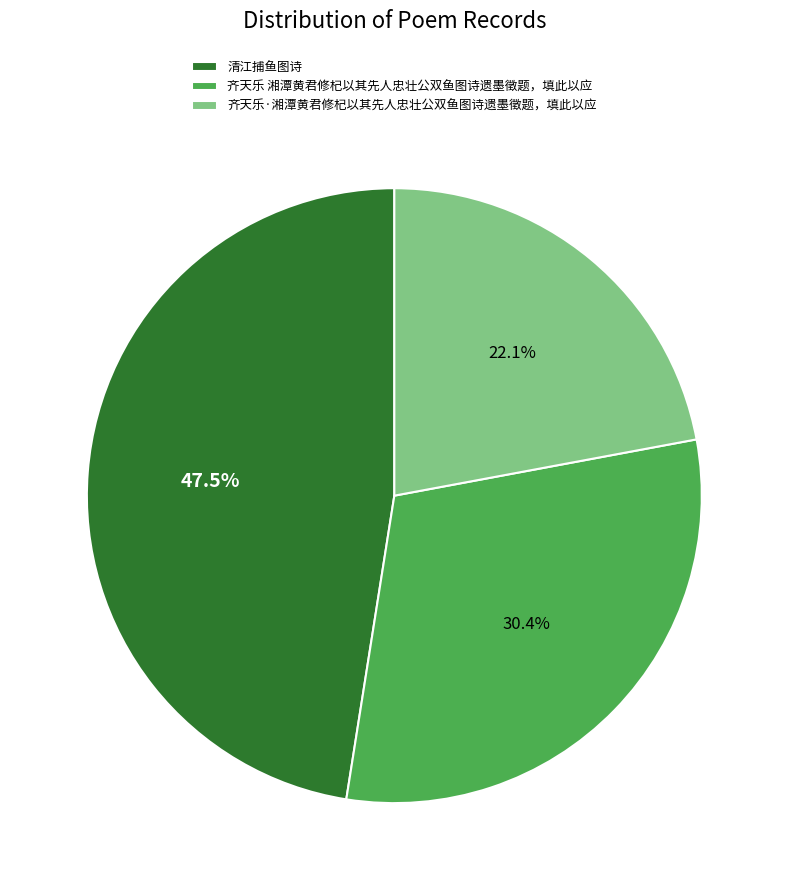

The 齐天乐 湘潭黄君修杞以其先人忠壮公双鱼图诗遗墨徵题，填此以应 slice represents 44% of the pie. True or false?

False